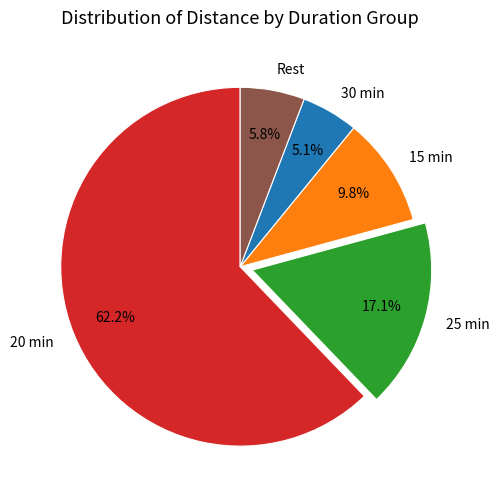

Do 25 min and 30 min together represent more than half of the pie?

No